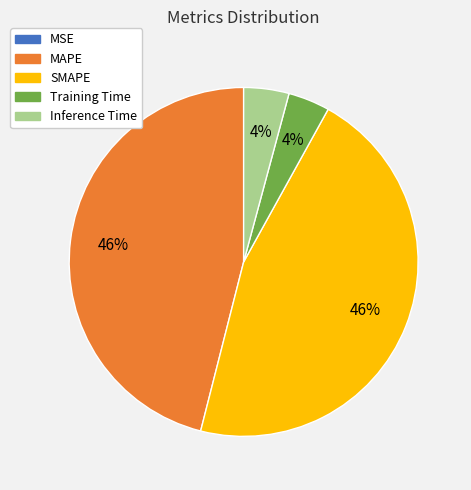

Does SMAPE account for over 50% of the chart?

No